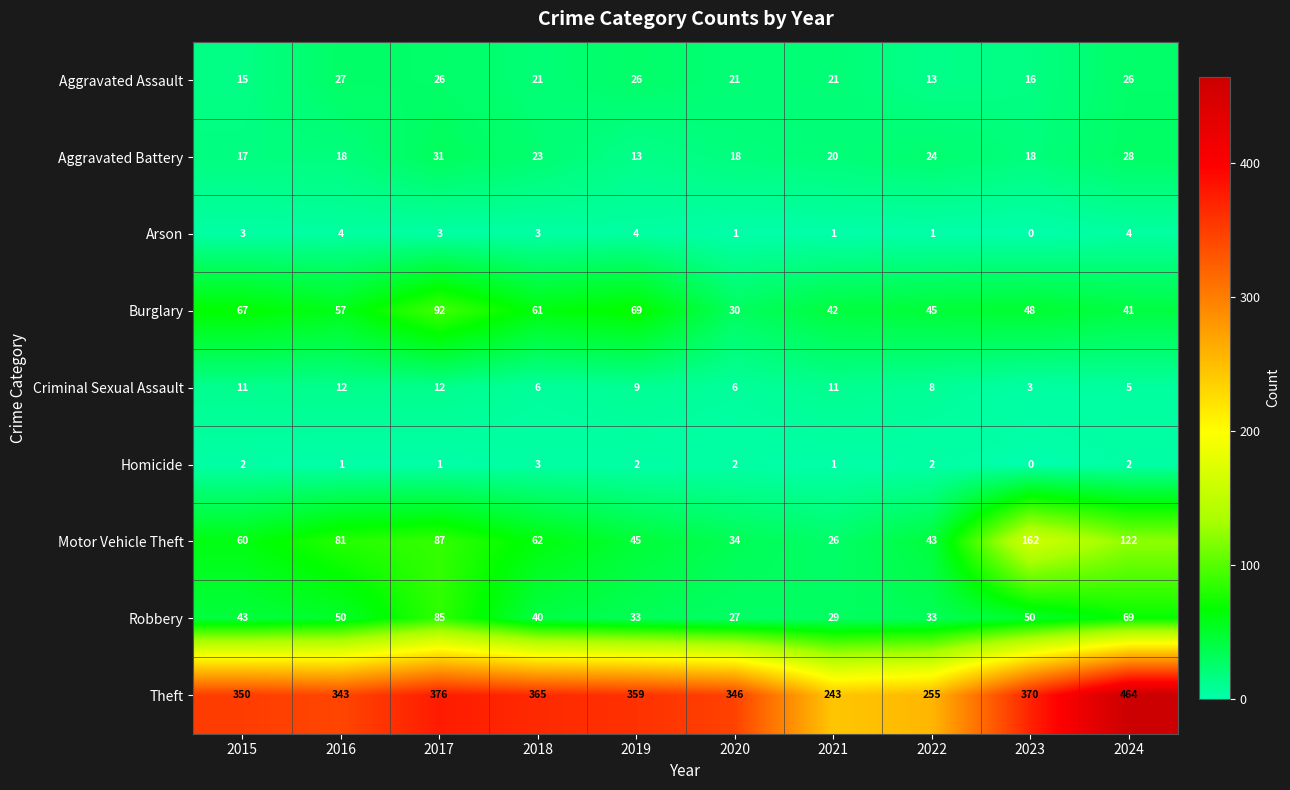

True or false: Robbery has a value of 85 at 2017.

True